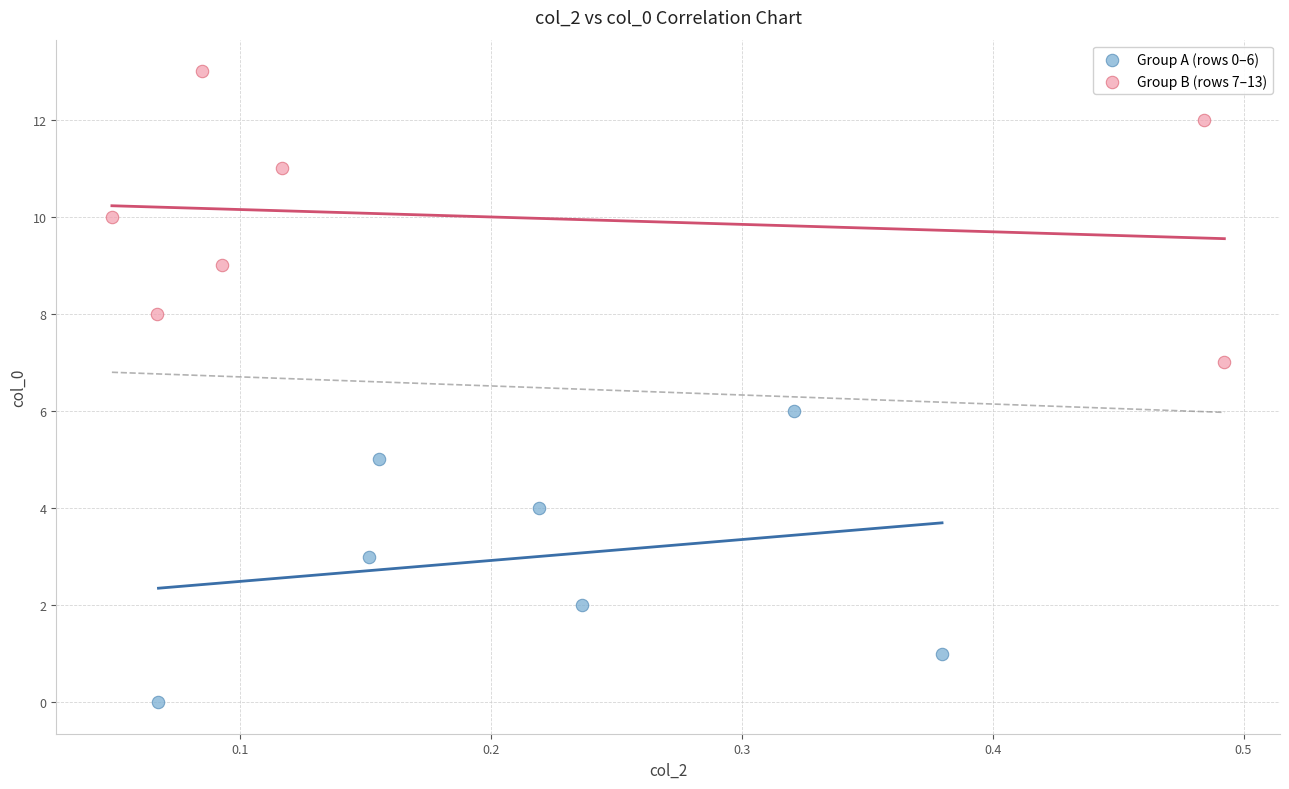

What are all the series names shown in the legend?

Group A (rows 0–6), Group B (rows 7–13)